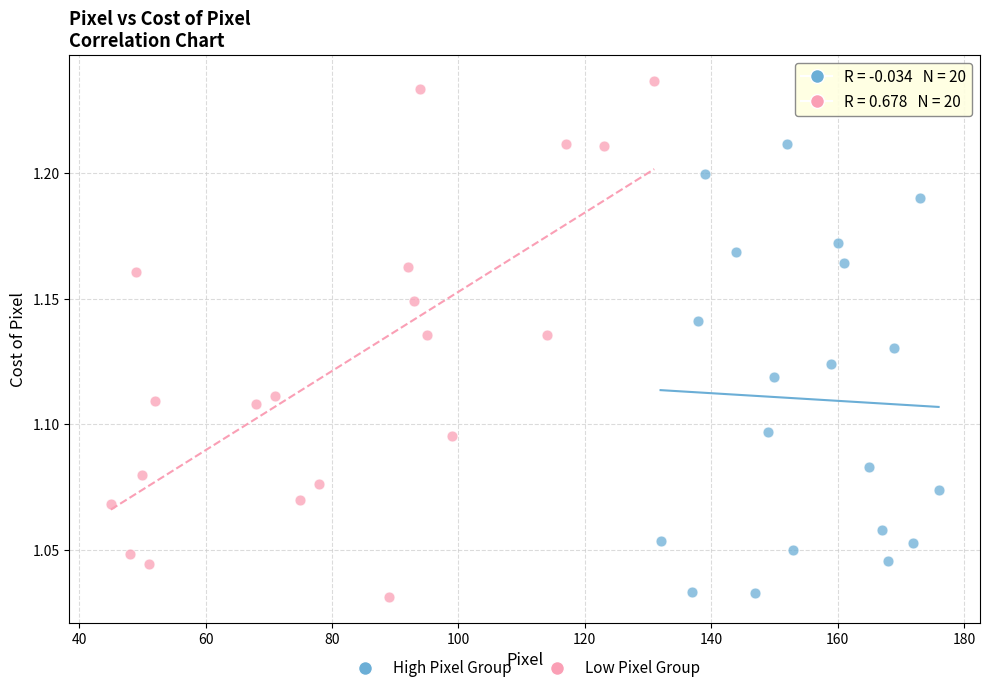

Which series contains the highest Y value?

Low Pixel Group